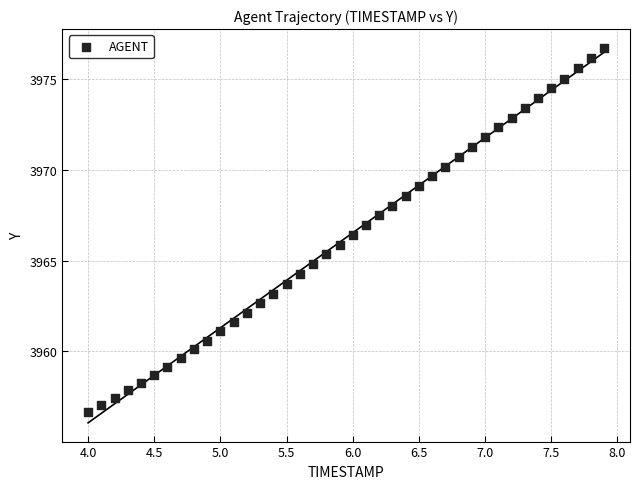

What is the range of X values (max minus min)?

3.9